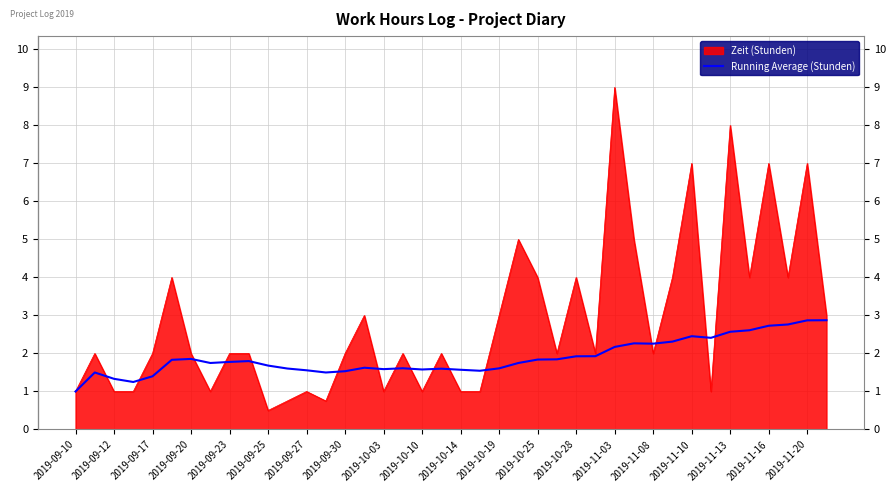

What is the smallest value displayed?

0.5